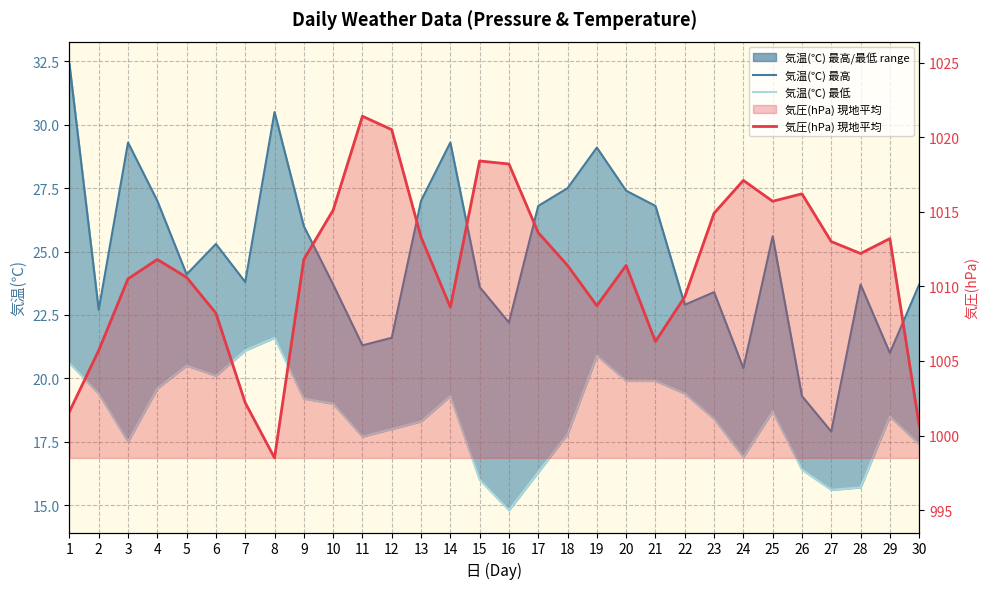

Is the value of 気圧(hPa) 現地平均 at 6 greater than the value of 気温(℃) 最高 at 12?

Yes